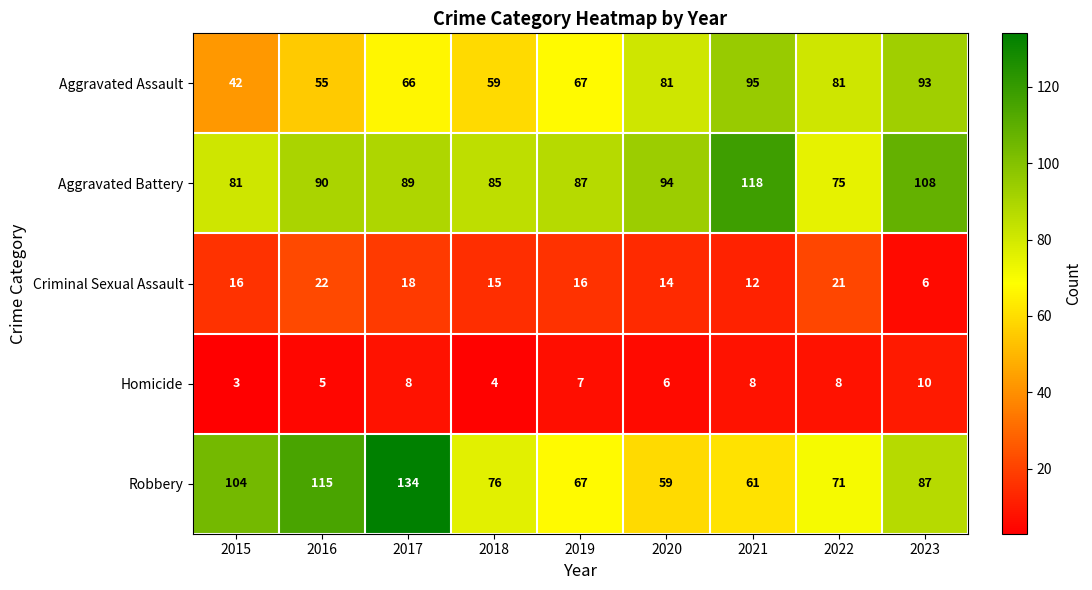

Which category has the highest value across all series?

2017